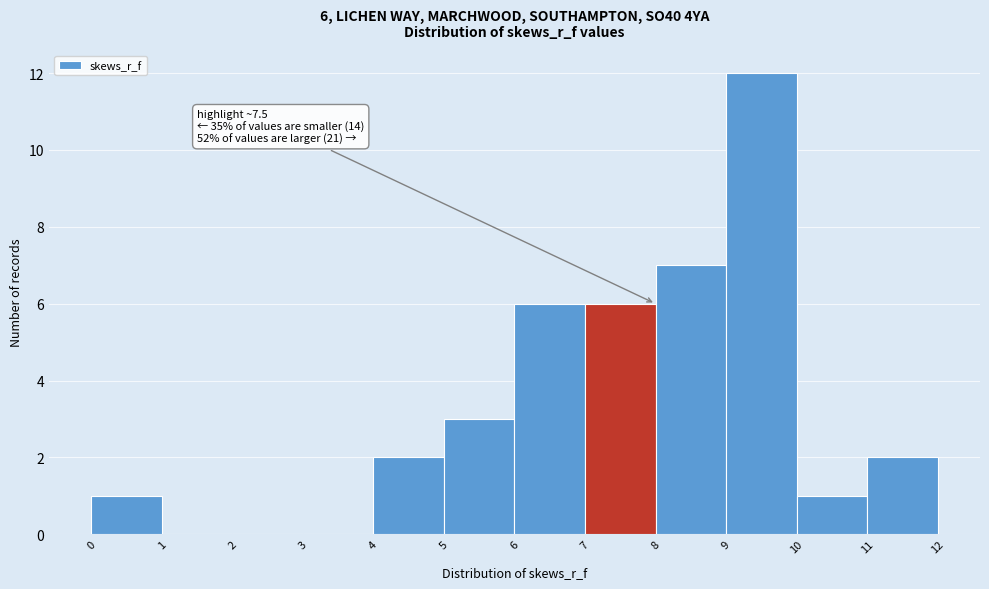

Which range on the x-axis has the tallest bar?

9 to 10